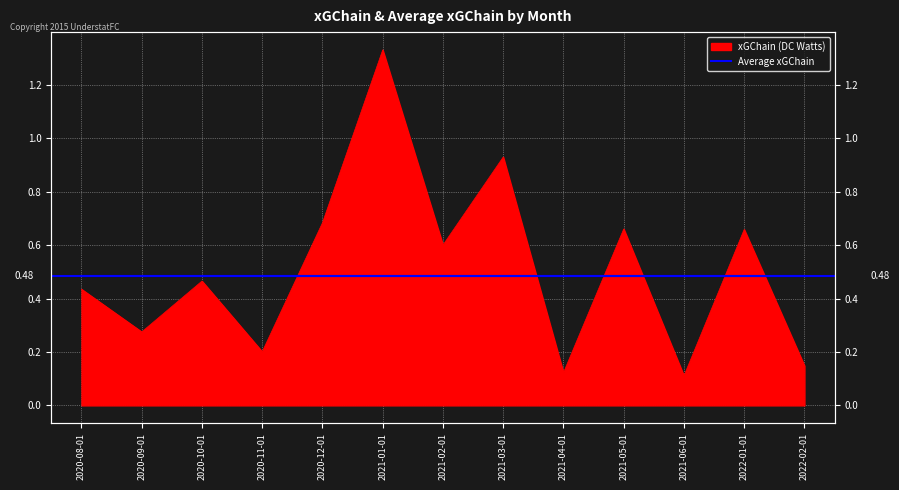

What is the smallest value displayed?

0.1